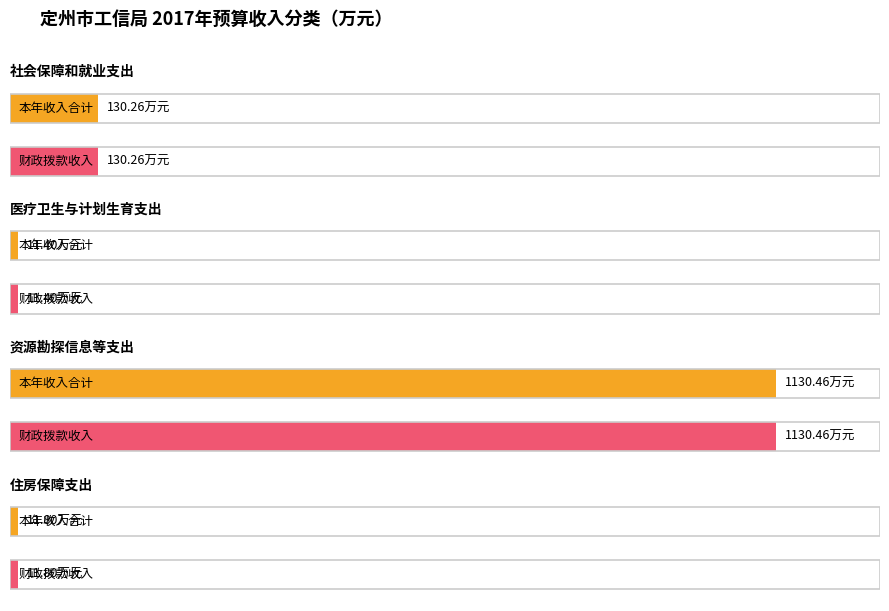

How many groups of bars are there?

4